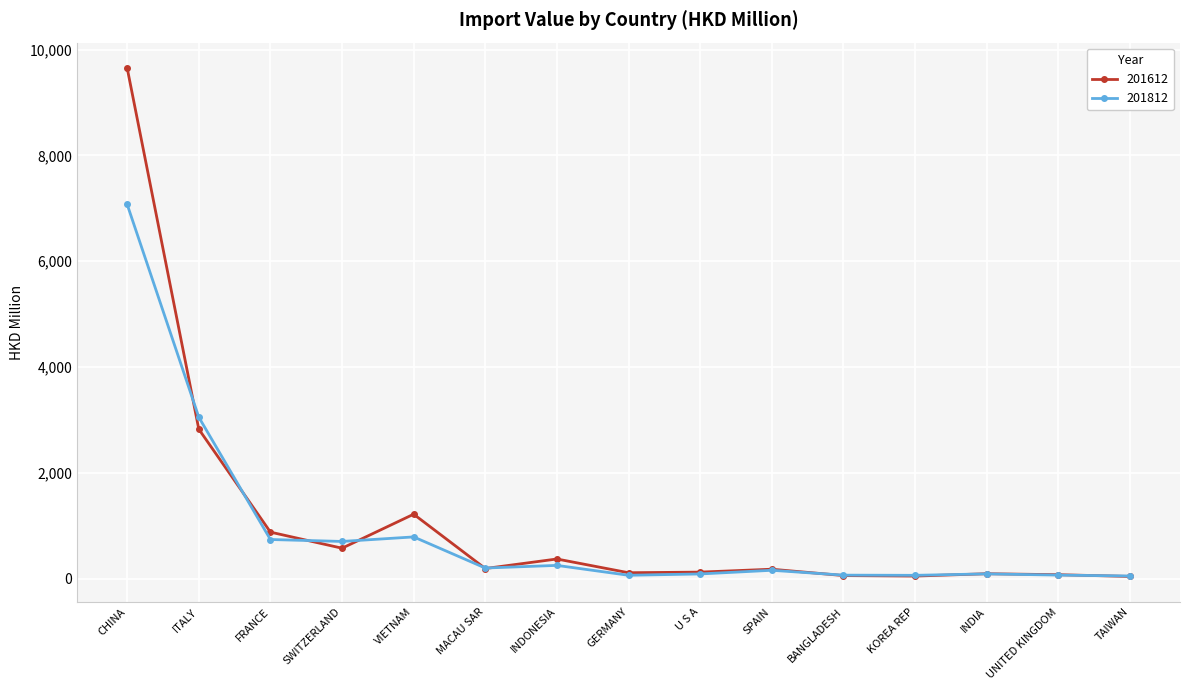

At which category is the sum across all series the highest?

CHINA